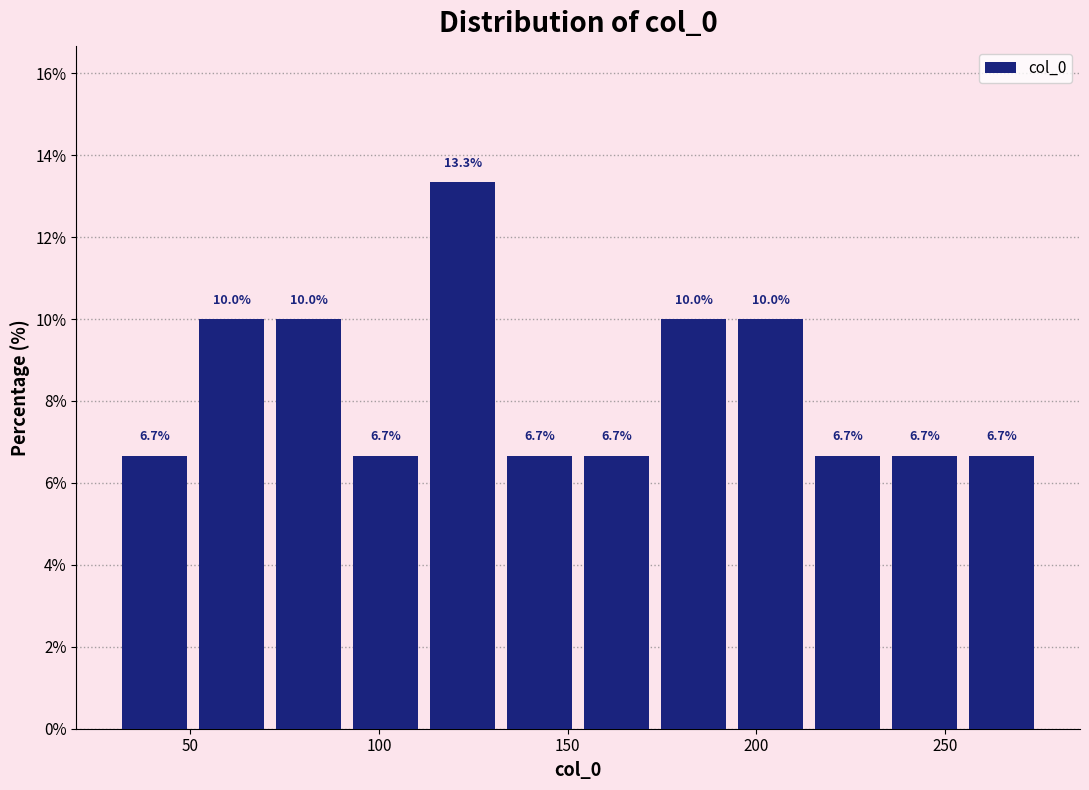

Reading left to right, list every bar in this chart as the range it spans on the x-axis followed by its height. The bar edges are not printed on the chart, so give them approximately, as read against the axis.

30 to 50: 6.7
50 to 70: 10.0
70 to 90: 10.0
90 to 110: 6.7
110 to 130: 13.3
130 to 155: 6.7
155 to 175: 6.7
175 to 195: 10.0
195 to 215: 10.0
215 to 235: 6.7
235 to 255: 6.7
255 to 275: 6.7